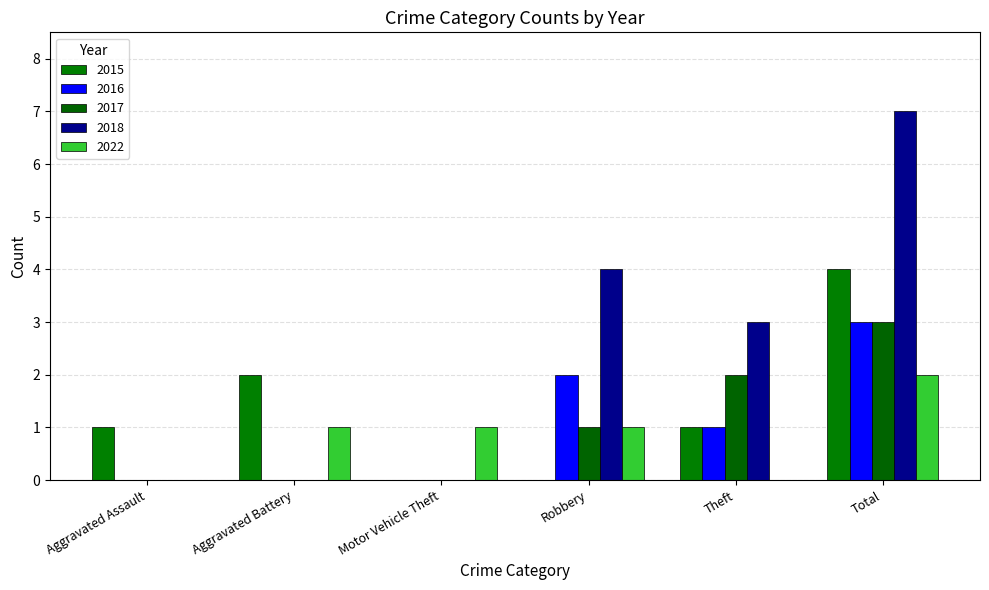

At which label does 2017 reach its peak?

Total